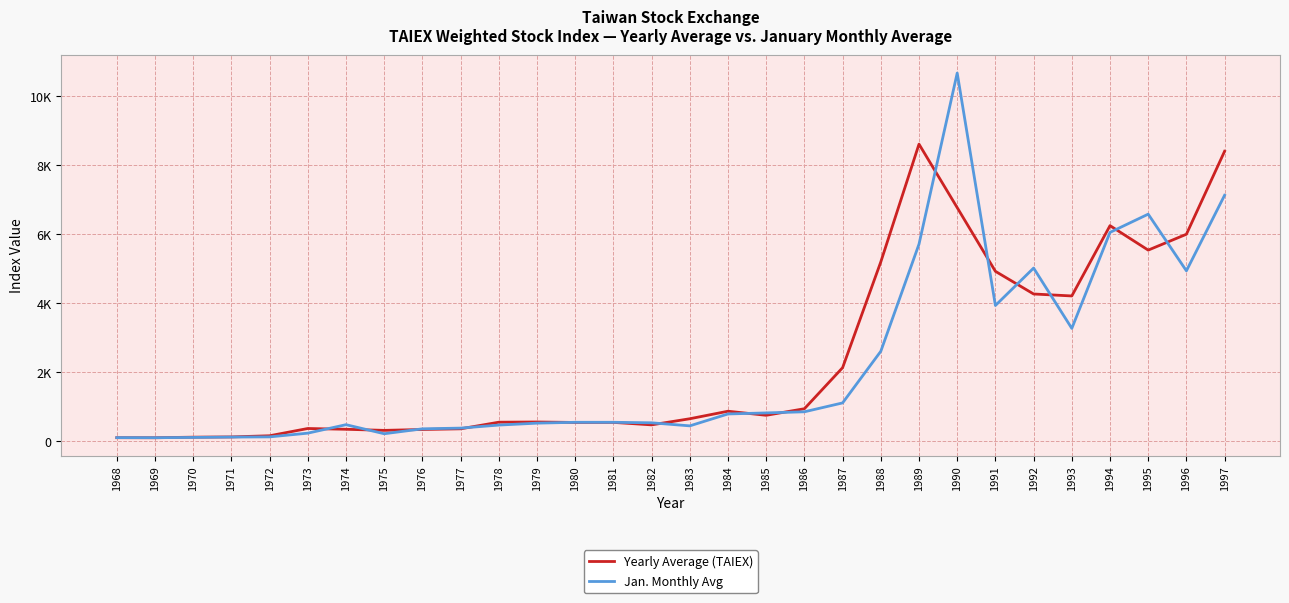

What is the average value of the Jan. Monthly Avg series?

2163.2